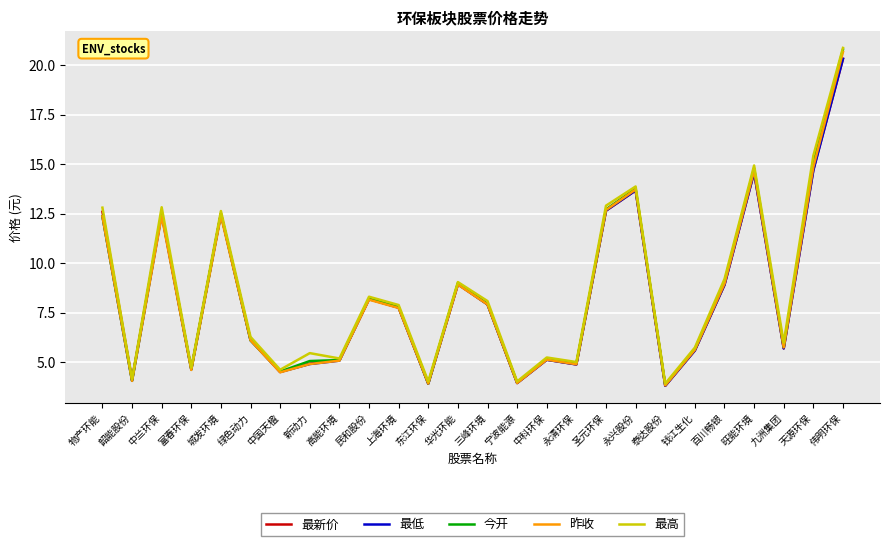

What is the maximum value for 最新价?

20.3